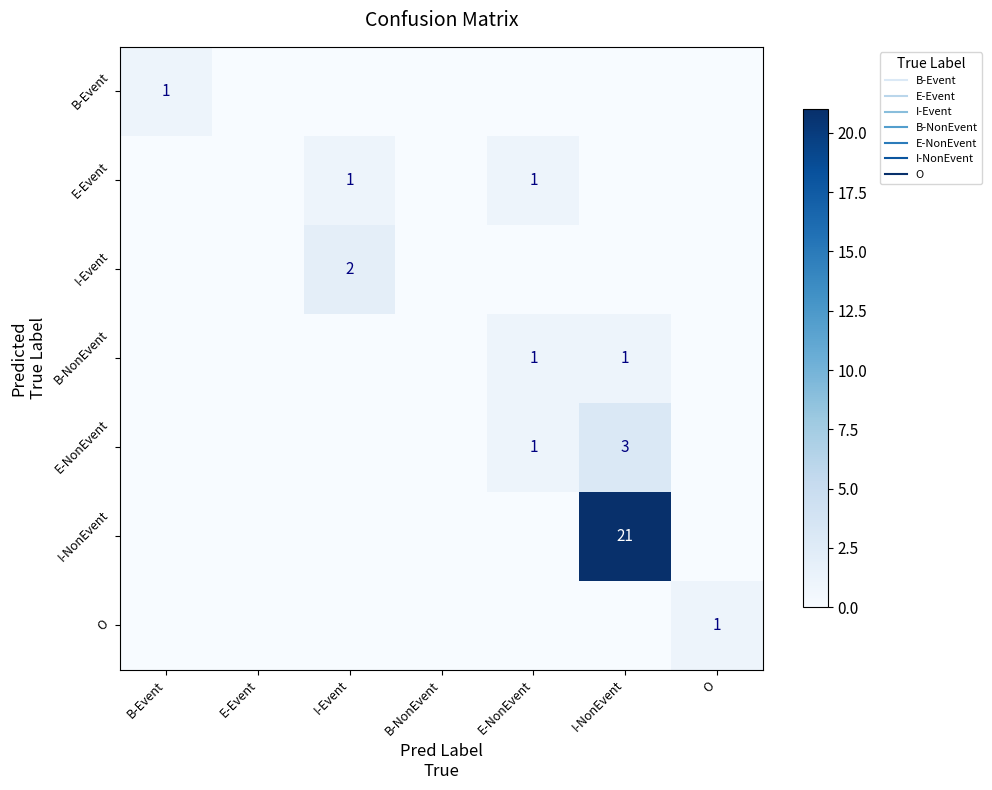

What is the difference between the maximum and second lowest values in the I-Event series?

2